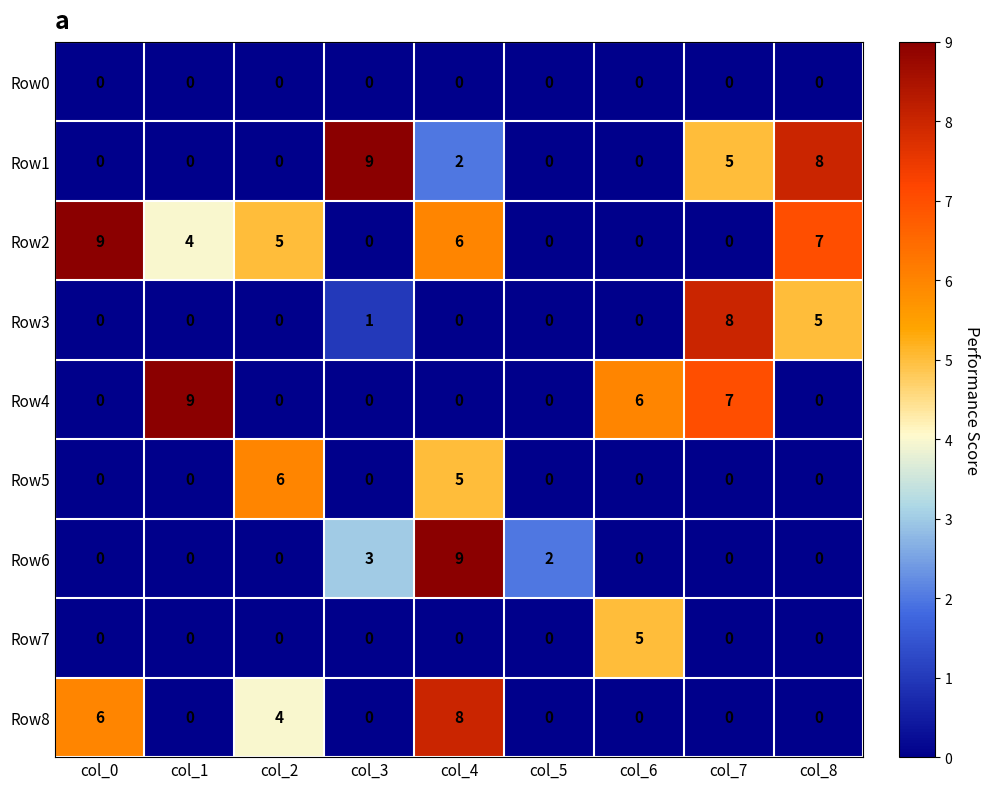

At which label does Row2 reach its peak?

col_0